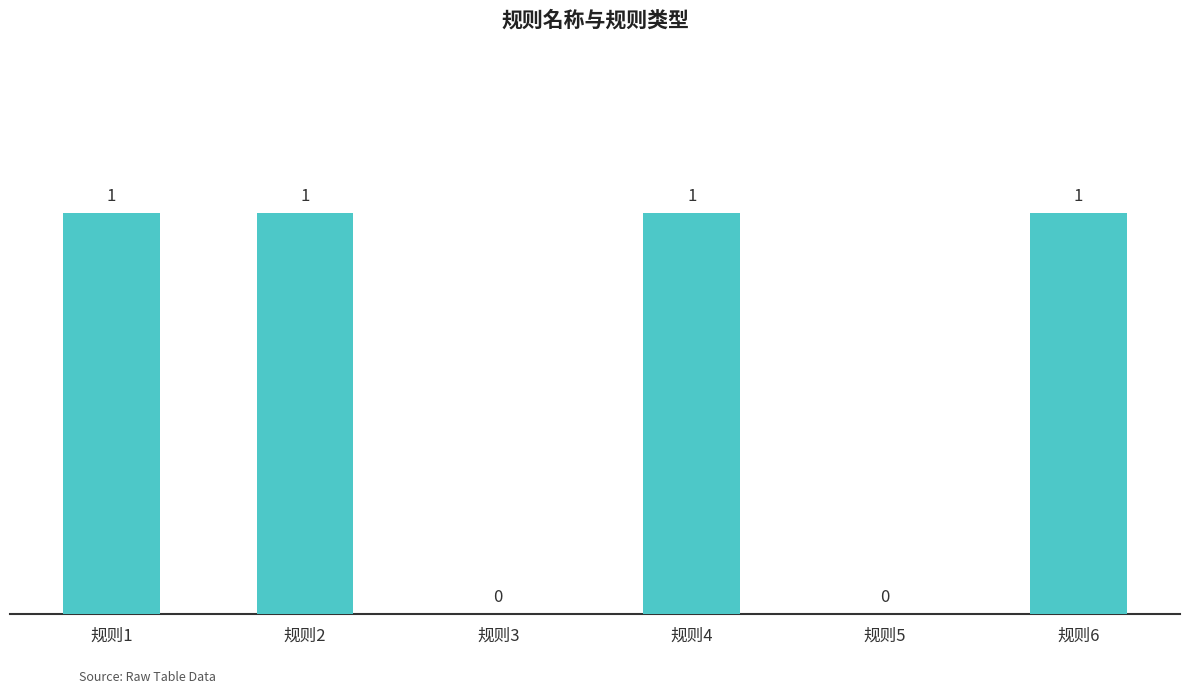

True or false: the data shows 2 at 规则6.

False